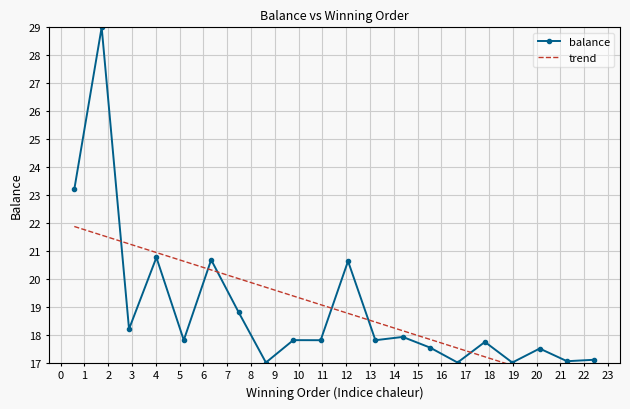

Reading right to left, what are all the values shown in this chart?

balance: 17.1	17.0	17.5	17.0	17.7	17.0	17.5	17.9	17.8	20.6	17.8	17.8	17.0	18.8	20.7	17.8	20.8	18.2	29.0	23.2
trend: 16.0	16.3	16.6	16.9	17.2	17.5	17.8	18.1	18.4	18.8	19.1	19.4	19.7	20.0	20.3	20.6	20.9	21.2	21.6	21.9